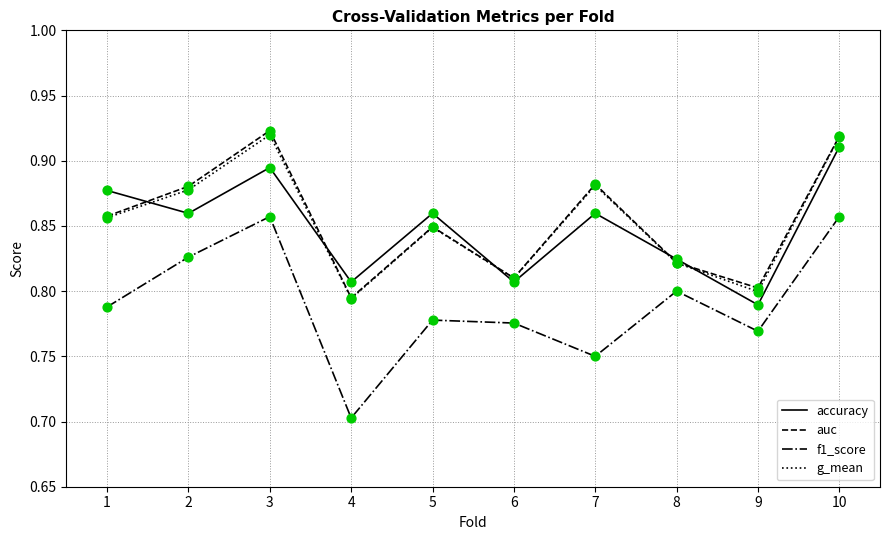

Is the value of accuracy at 1 greater than the value of f1_score at 9?

Yes